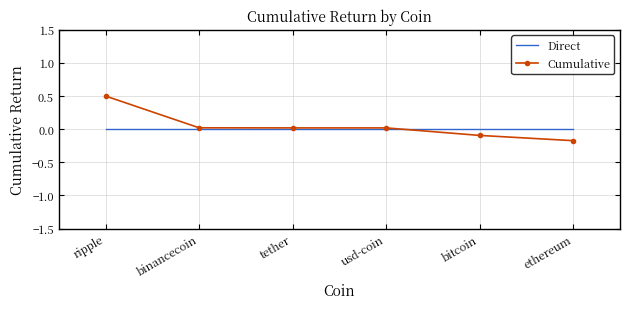

At ethereum, list the series in order from smallest to largest.

Cumulative, Direct